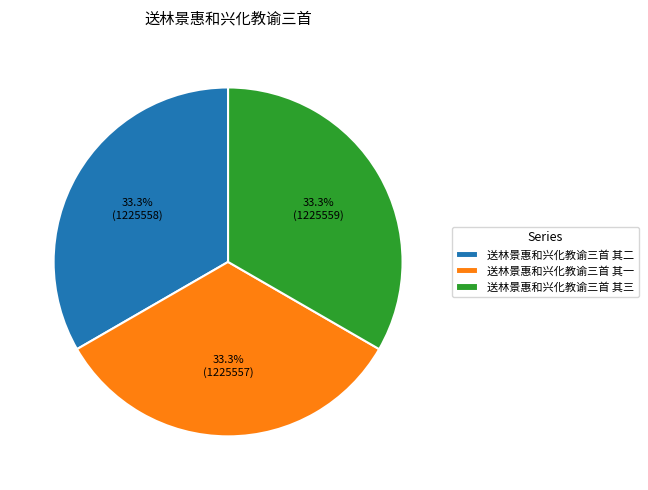

What is the total percentage of 送林景惠和兴化教谕三首 其二 and 送林景惠和兴化教谕三首 其一?

66.7%